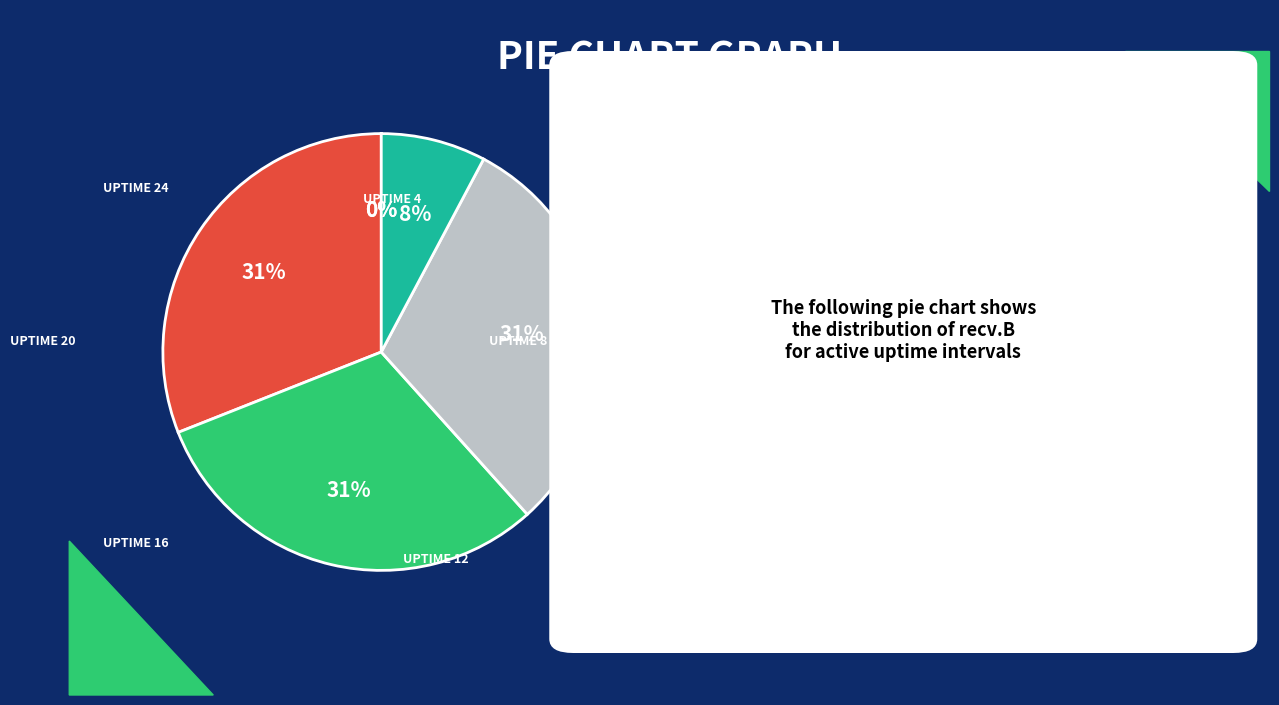

Is there a majority slice in this chart?

No